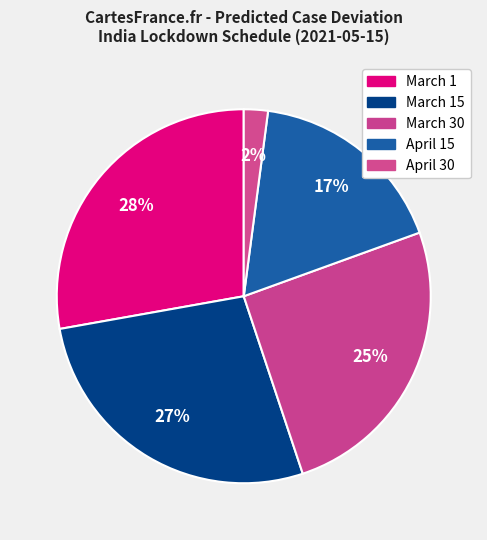

To the nearest percent, what is the average slice percentage?

20%